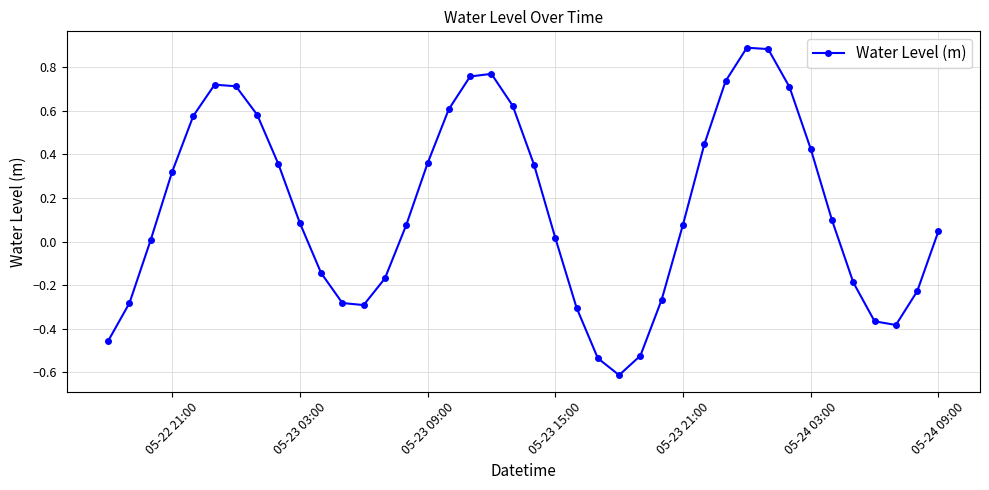

What is the minimum value shown in the chart?

-0.6